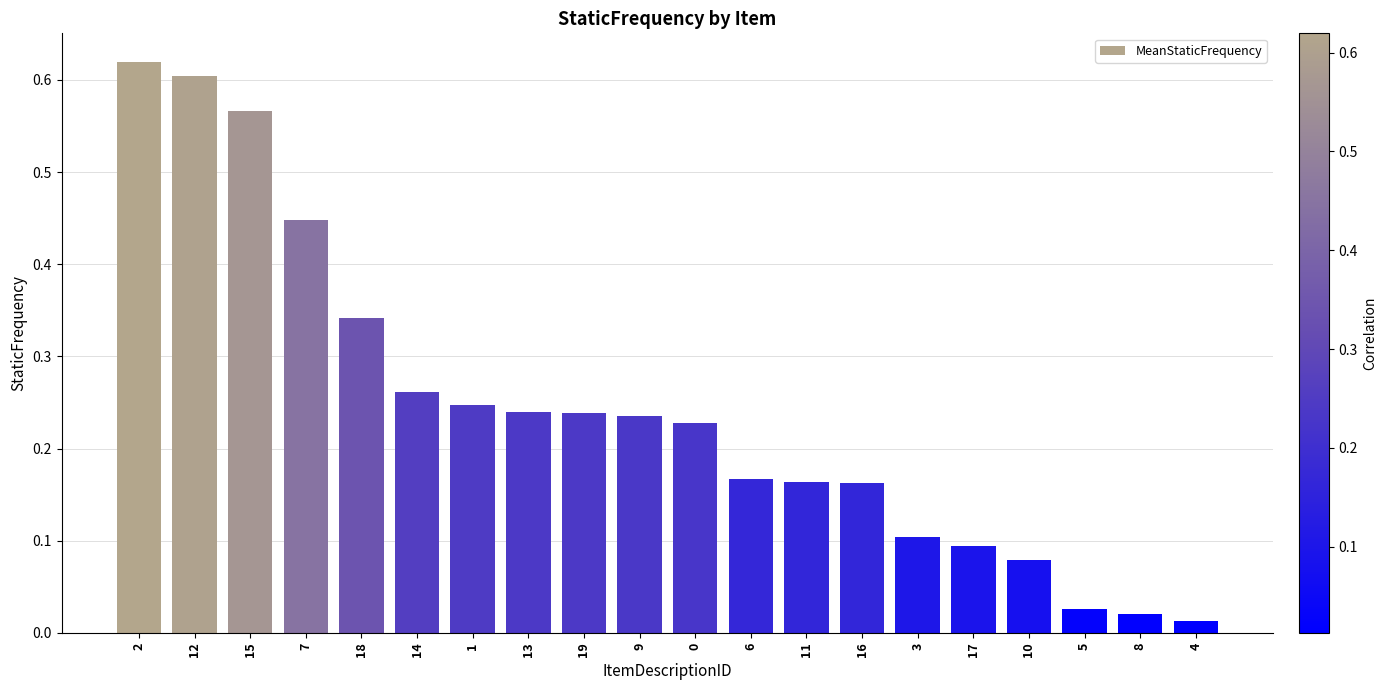

What is the change in value from 14 to 3?

-0.2